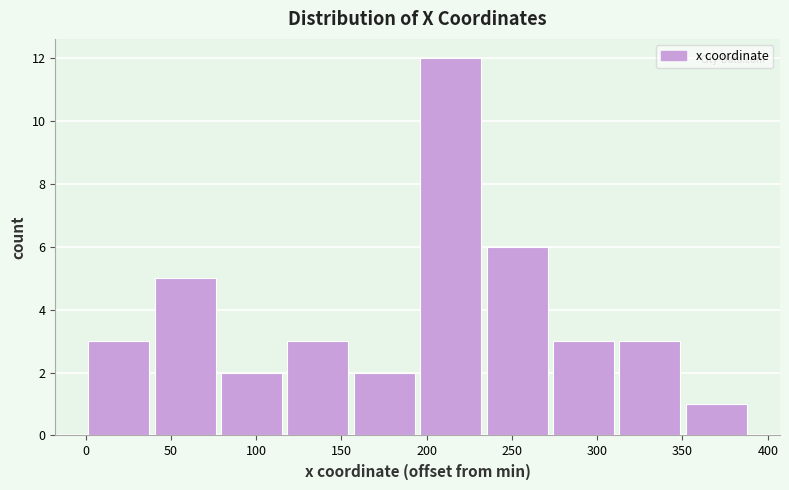

Reading left to right, list every bar in this chart as the range it spans on the x-axis followed by its height. Neither the bar edges nor the heights are printed on the chart, so give them approximately, as read against the axes.

0 to 40: 3
40 to 80: 5
80 to 115: 2
115 to 155: 3
155 to 195: 2
195 to 235: 12
235 to 270: 6
270 to 310: 3
310 to 350: 3
350 to 390: 1